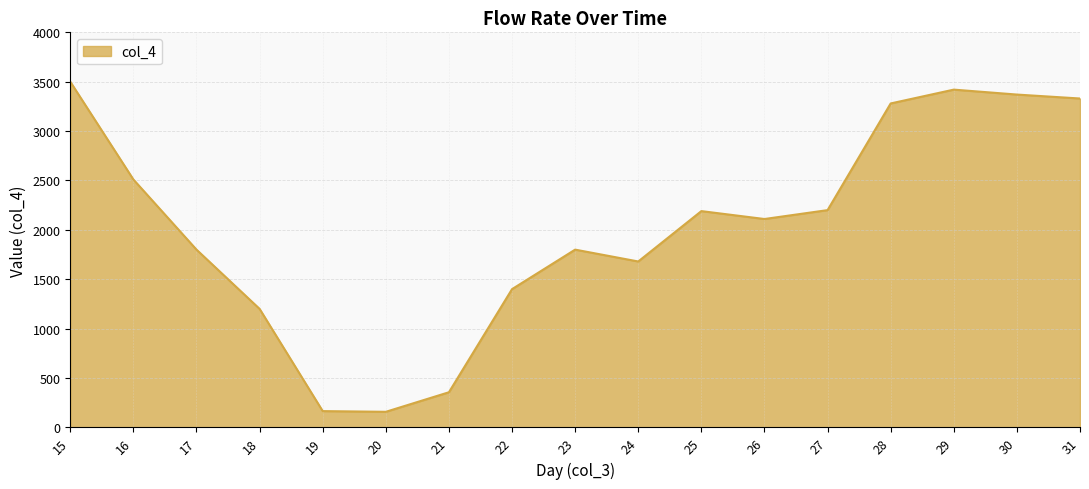

What is the greatest value displayed?

3500